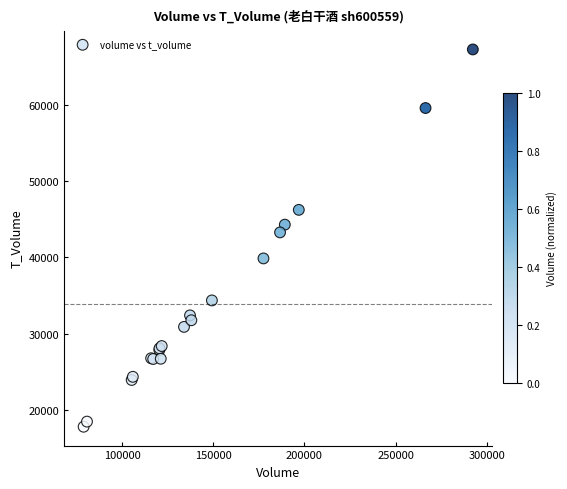

What Y value in the scatter plot is closest to 42539?

43282